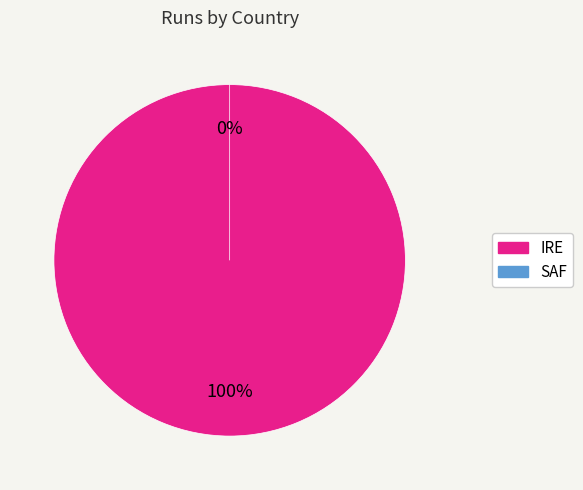

What is the change in value from IRE to SAF?

-14